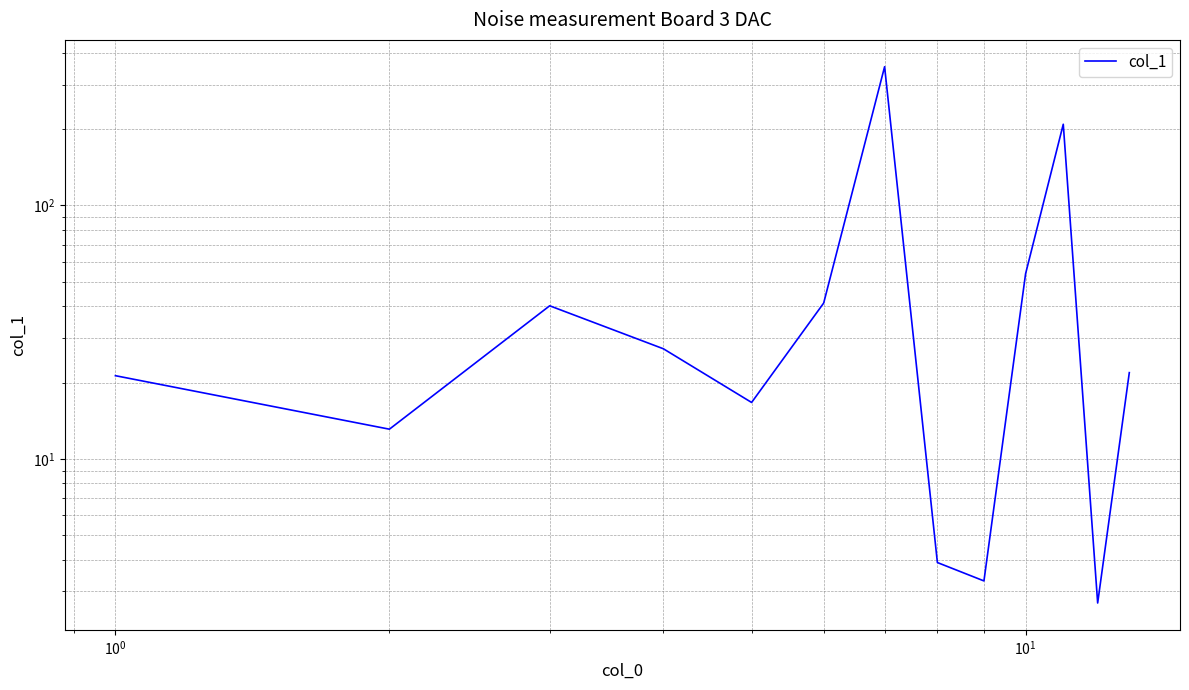

How many points are lower than both their immediate neighbors (excluding endpoints)?

4